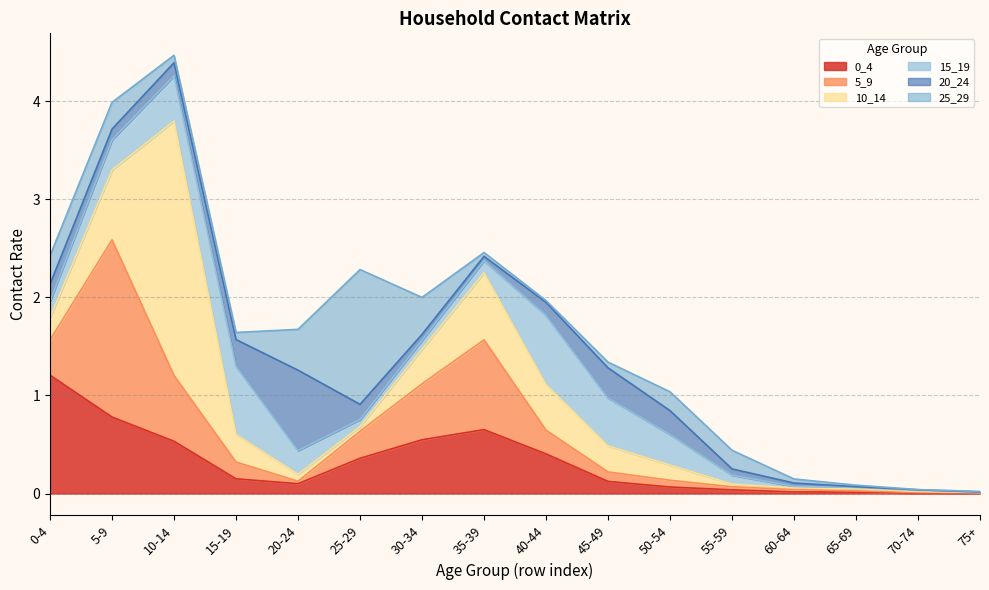

Reading left to right, list all the values displayed in this chart.

0_4: 1.2	0.8	0.5	0.1	0.1	0.4	0.5	0.7	0.4	0.1	0.1	0.0	0.0	0.0	0.0	0.0
5_9: 0.4	1.8	0.7	0.2	0.0	0.3	0.6	0.9	0.2	0.1	0.1	0.0	0.0	0.0	0.0	0.0
10_14: 0.2	0.7	2.6	0.3	0.1	0.0	0.4	0.7	0.5	0.3	0.2	0.0	0.0	0.0	0.0	0.0
15_19: 0.2	0.3	0.5	0.7	0.2	0.1	0.1	0.1	0.7	0.5	0.3	0.1	0.0	0.0	0.0	0.0
20_24: 0.2	0.1	0.1	0.3	0.8	0.2	0.1	0.0	0.1	0.3	0.2	0.1	0.0	0.0	0.0	0.0
25_29: 0.3	0.3	0.1	0.1	0.4	1.4	0.4	0.0	0.0	0.1	0.2	0.2	0.0	0.0	0.0	0.0